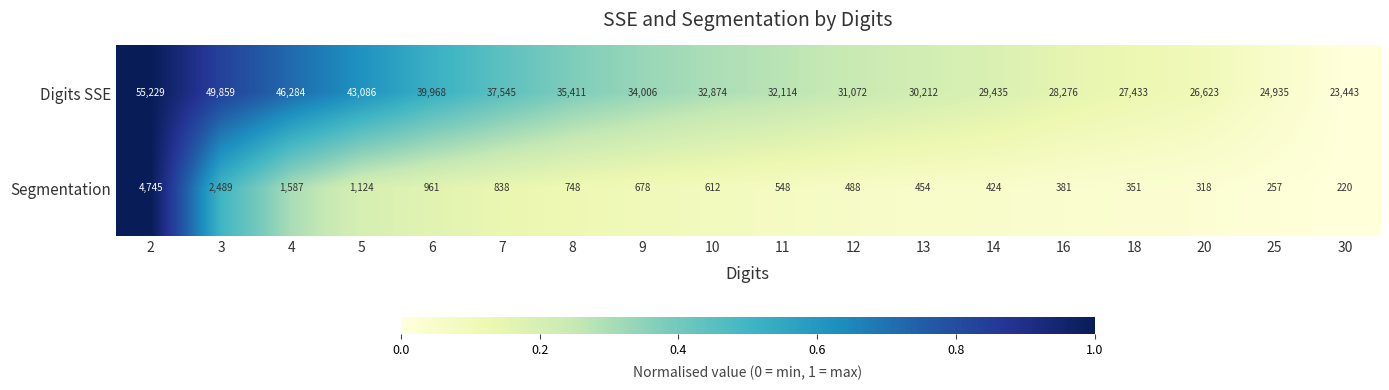

What is the sum of the Segmentation values at 4 and 10?

2199